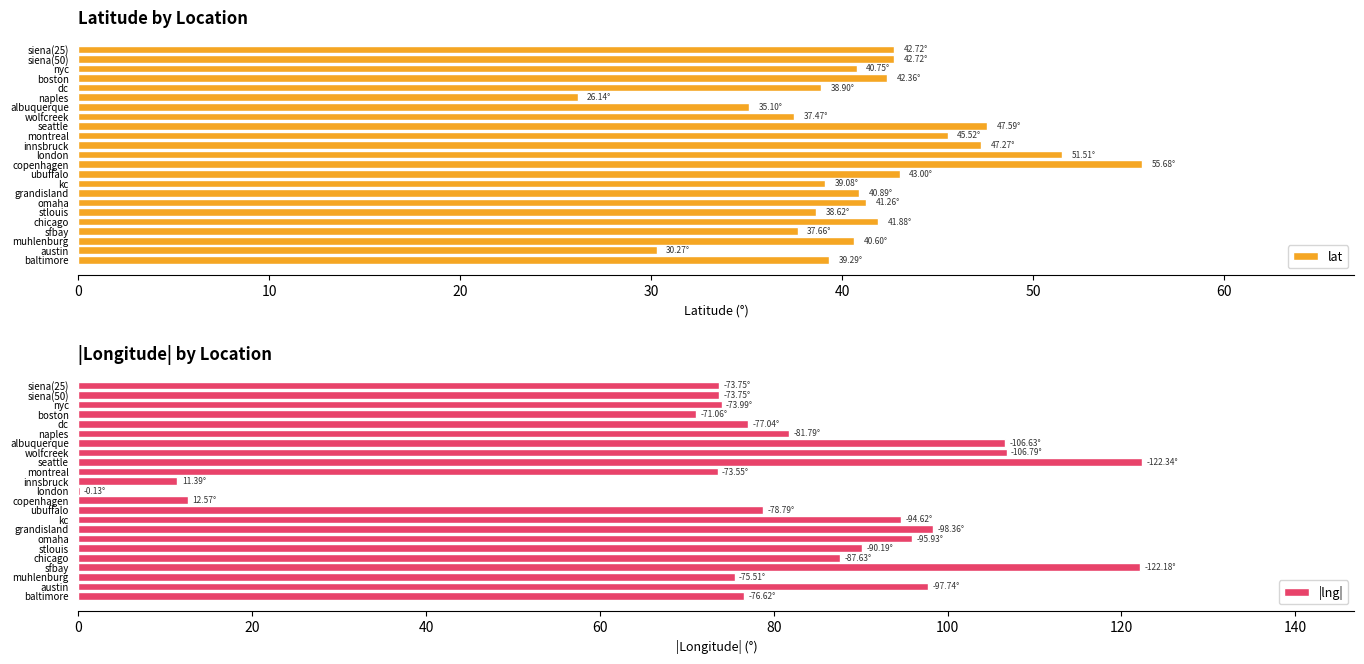

Rank the series by their average value, from lowest to highest.

lat, |lng|